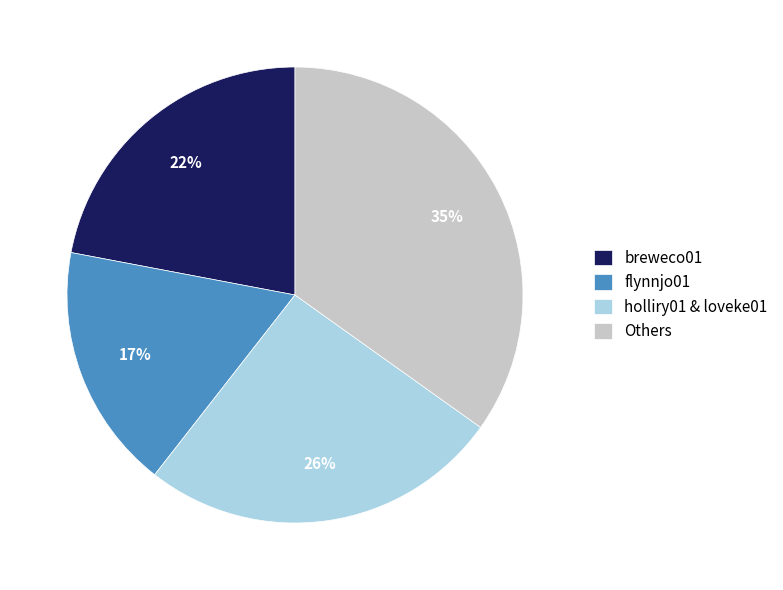

To the nearest percent, what portion does Others represent?

35%